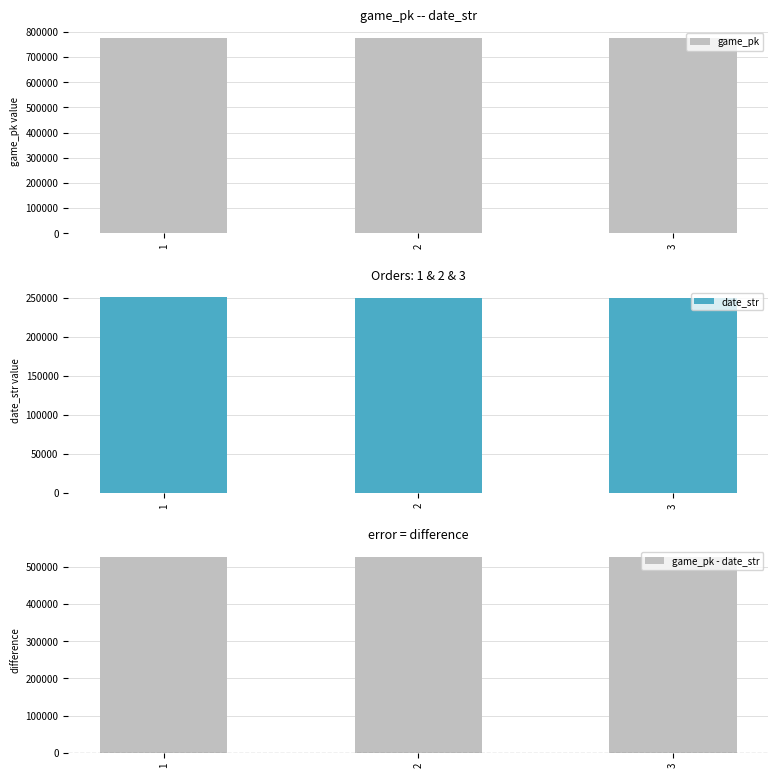

What is the smallest value displayed?

250723